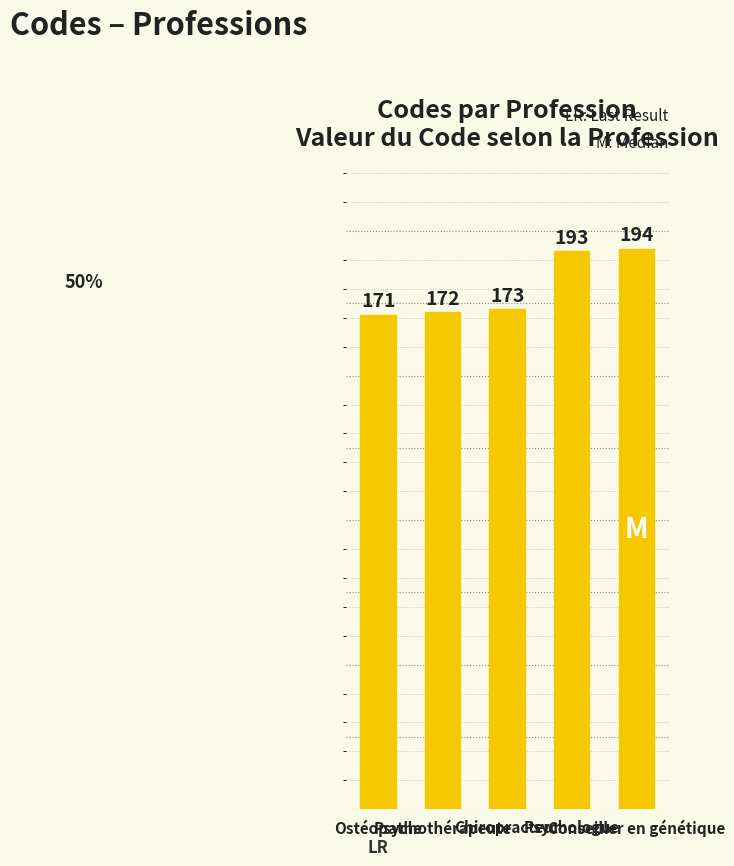

List the labels in order of value, smallest first.

Ostéopathe, Psychothérapeute, Chiropracteur, Psychologue, Conseiller en génétique